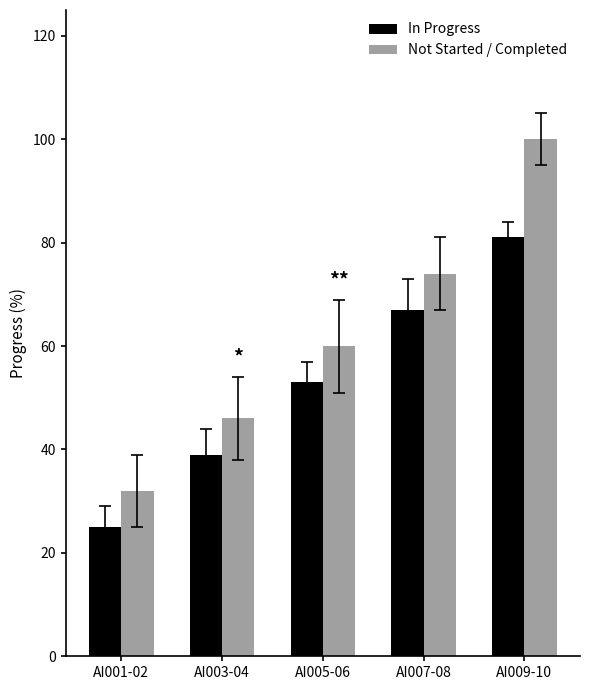

Which series has the widest spread of values?

Not Started / Completed